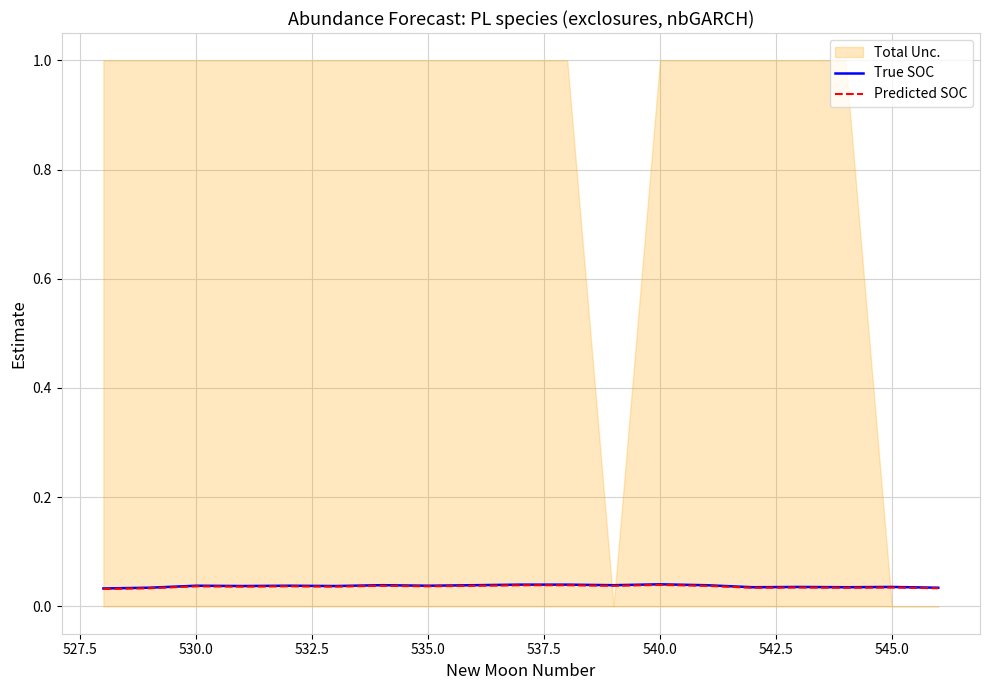

True or false: Predicted SOC and True SOC intersect in this chart.

False